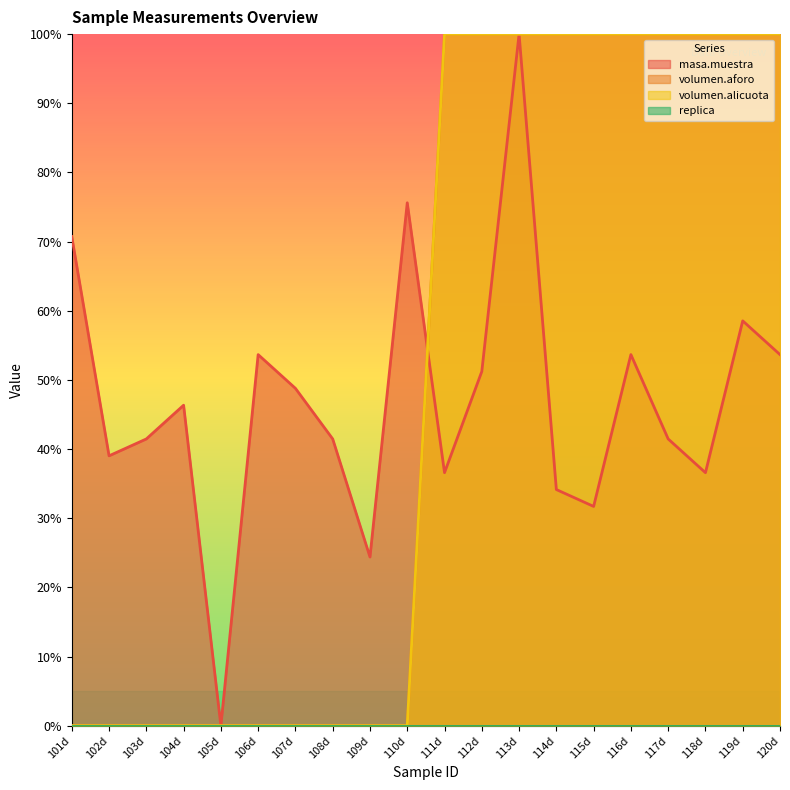

What is the total value across all series at 102d?

39.0